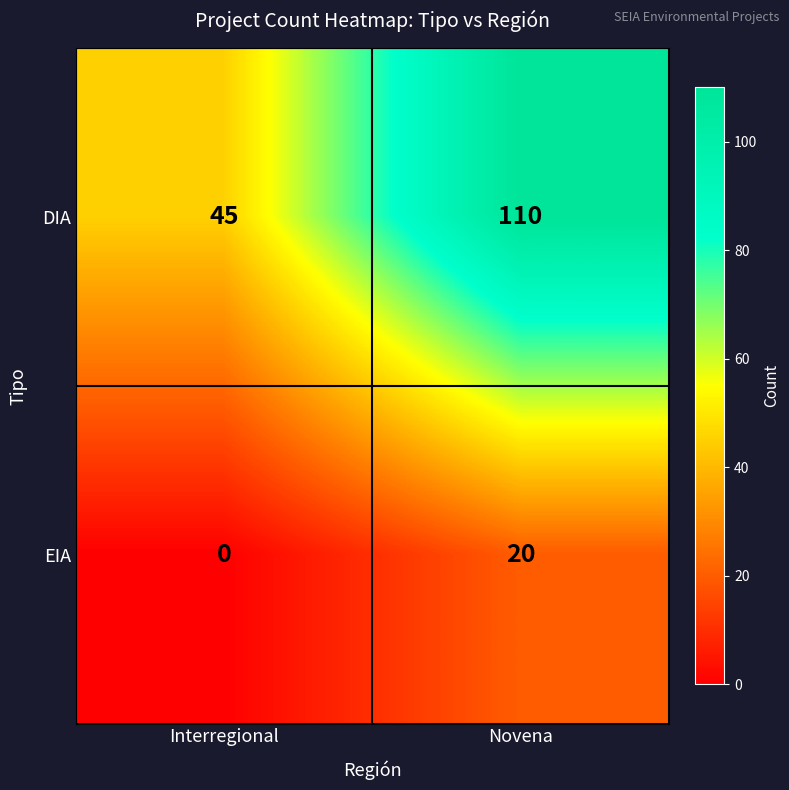

At which category does the chart reach its minimum across all series?

Interregional